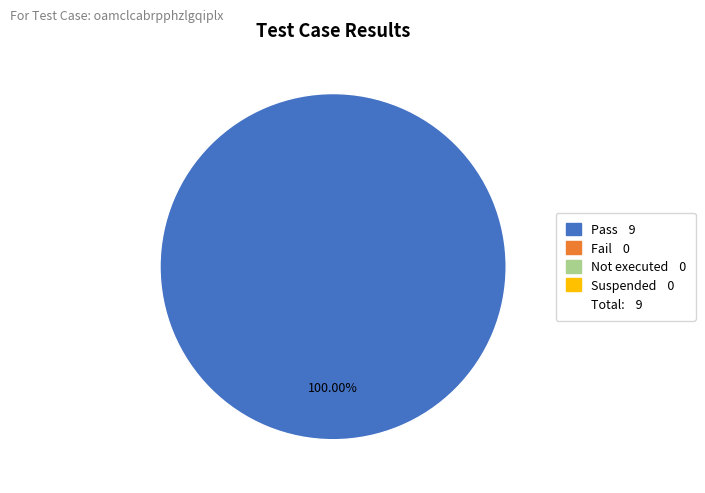

Is there a majority slice in this chart?

Yes